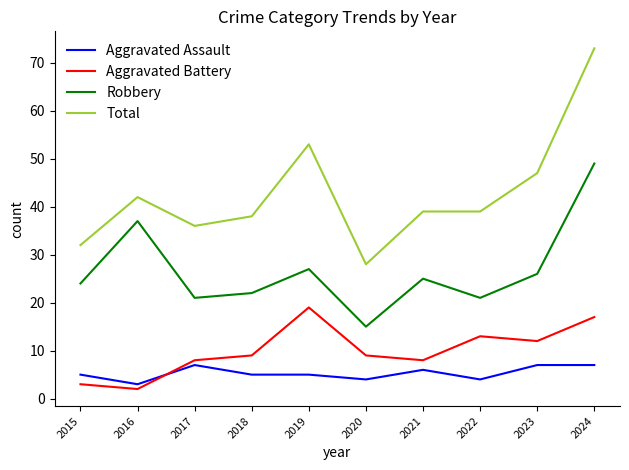

Reading left to right, transcribe all the data shown in this chart.

Aggravated Assault: 2015=5	2016=3	2017=7	2018=5	2019=5	2020=4	2021=6	2022=4	2023=7	2024=7
Aggravated Battery: 2015=3	2016=2	2017=8	2018=9	2019=19	2020=9	2021=8	2022=13	2023=12	2024=17
Robbery: 2015=24	2016=37	2017=21	2018=22	2019=27	2020=15	2021=25	2022=21	2023=26	2024=49
Total: 2015=32	2016=42	2017=36	2018=38	2019=53	2020=28	2021=39	2022=39	2023=47	2024=73